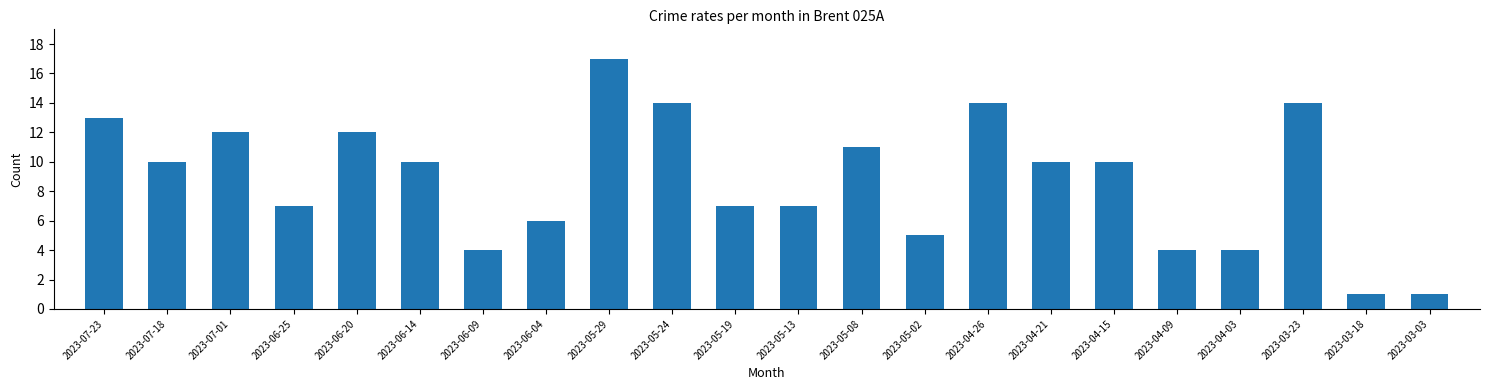

Reading right to left, extract all data points from this chart.

1	1	14	4	4	10	10	14	5	11	7	7	14	17	6	4	10	12	7	12	10	13